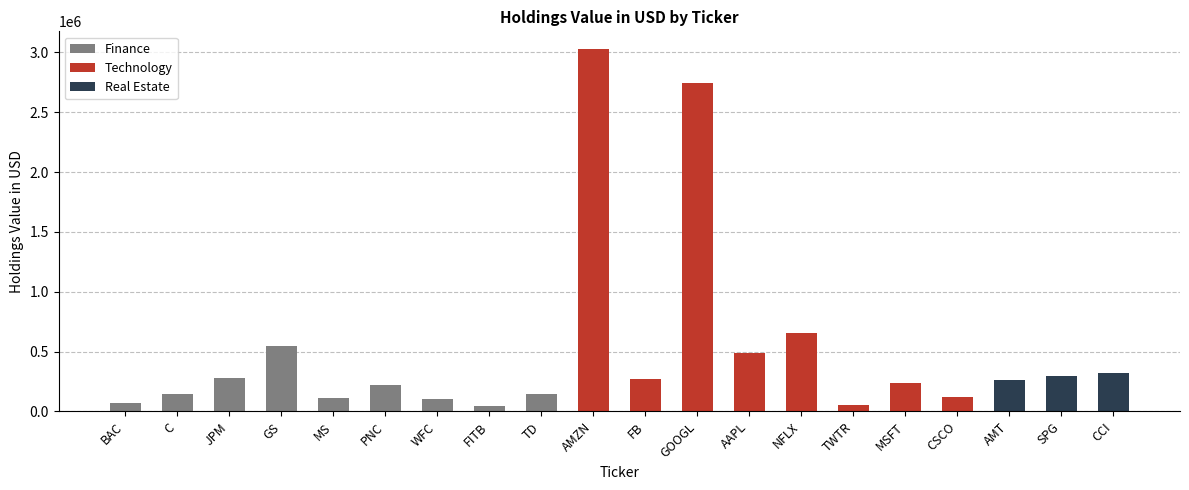

Rank the categories by value from highest to lowest.

AMZN, GOOGL, NFLX, GS, AAPL, CCI, SPG, JPM, FB, AMT, MSFT, PNC, C, TD, CSCO, MS, WFC, BAC, TWTR, FITB